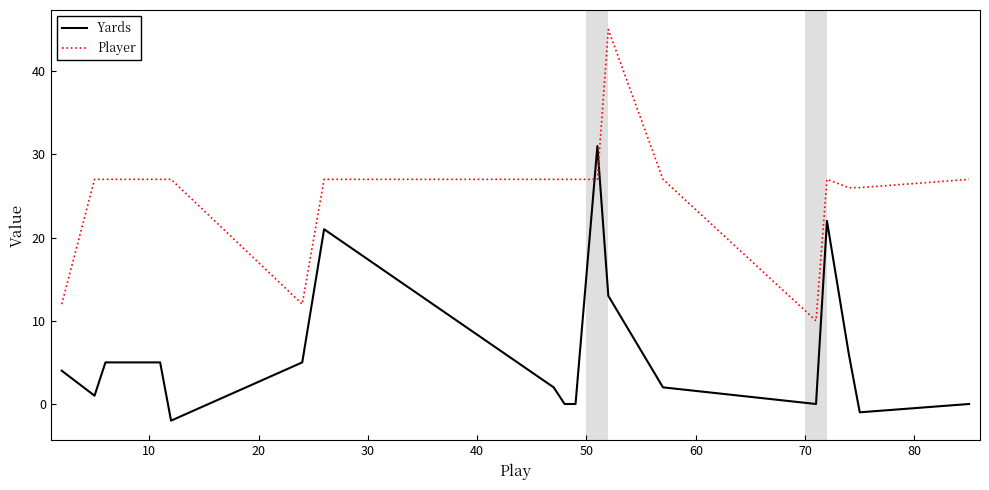

Which series has the largest range (max minus min)?

Player